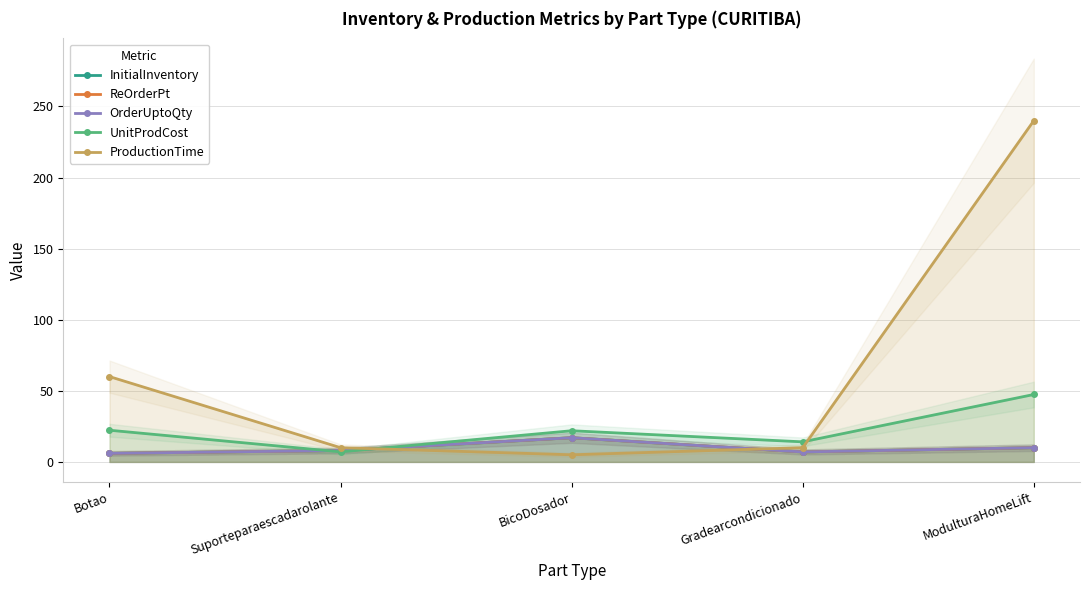

Is it true that UnitProdCost equals 21.9 at BicoDosador?

True